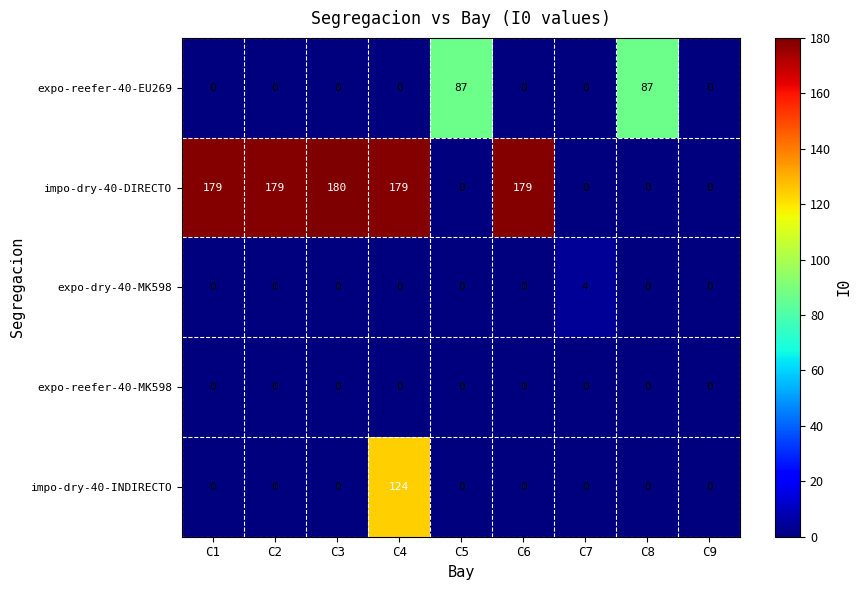

True or false: impo-dry-40-INDIRECTO has a value of -84 at C5.

False